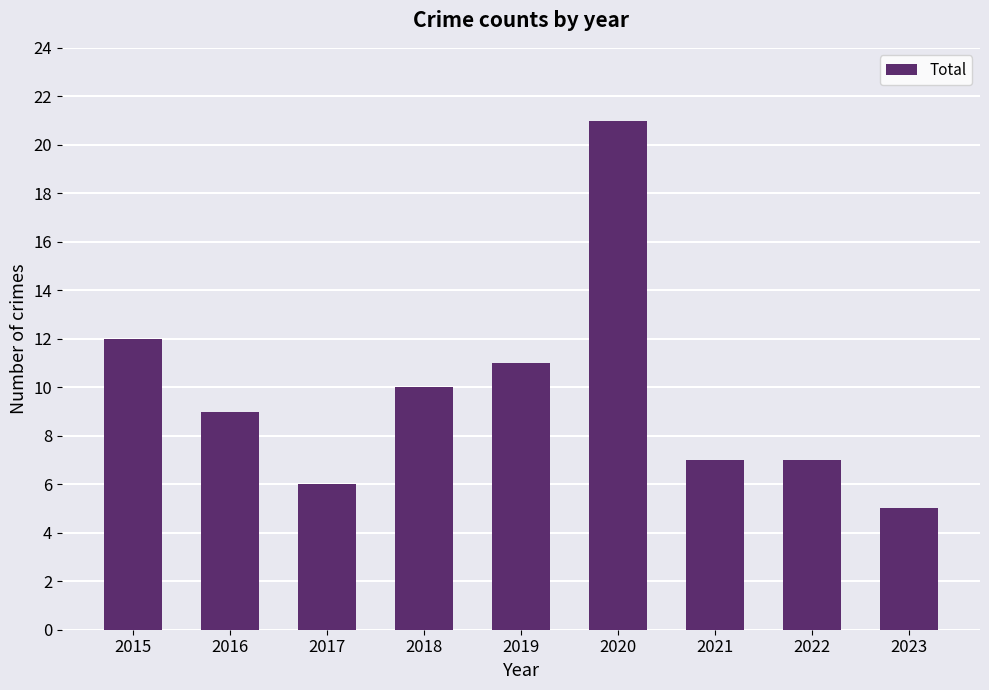

Approximately how many times larger is the value at 2019 compared to 2015?

0.9